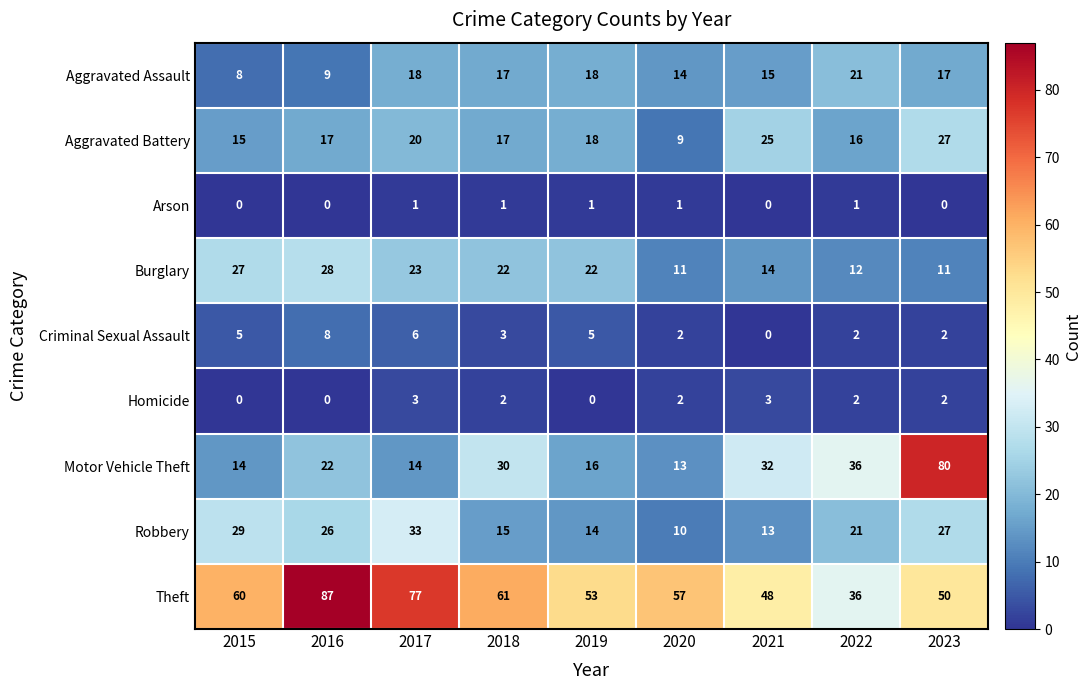

At which label does Criminal Sexual Assault first exceed 3?

2015